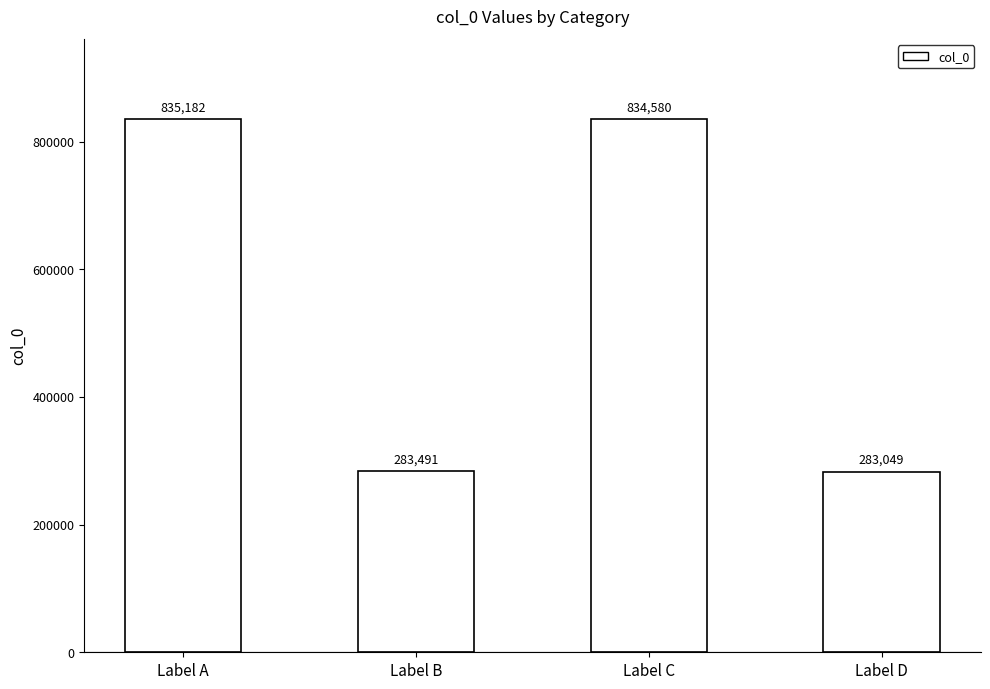

What is the smallest value displayed?

283049